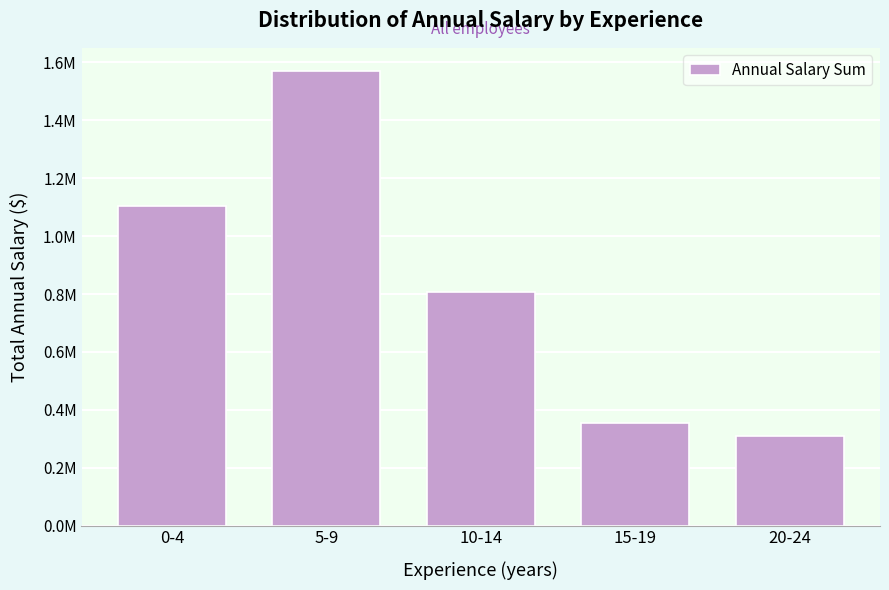

Does the chart contain any negative values?

No